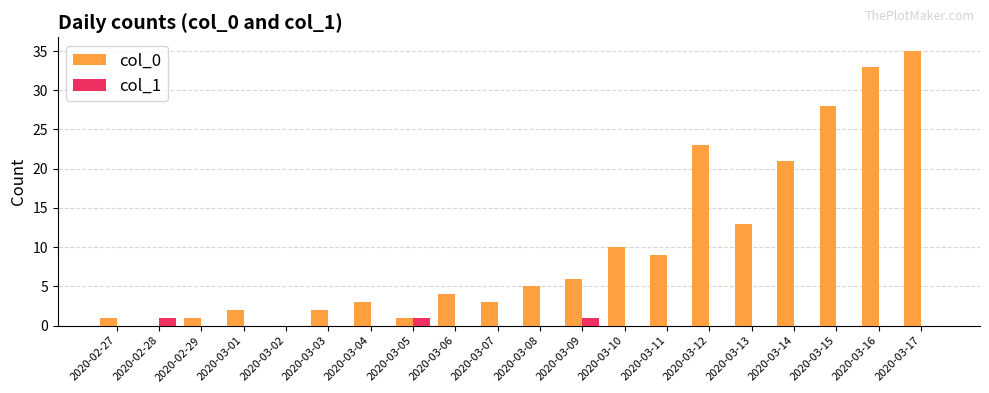

Which series has the largest range (max minus min)?

col_0